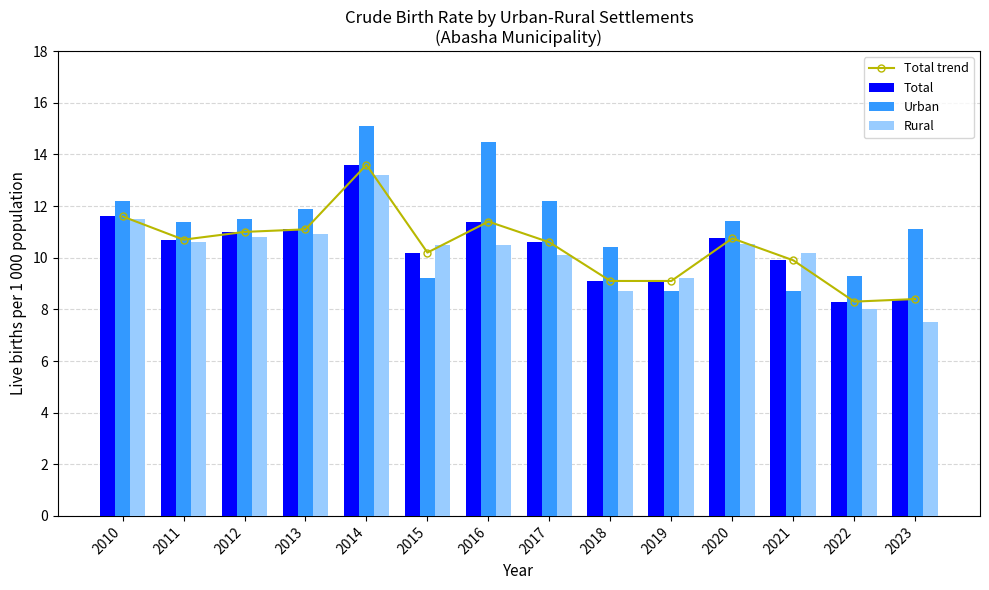

Rank the series at 2012 from lowest to highest value.

Rural, Total trend, Total, Urban